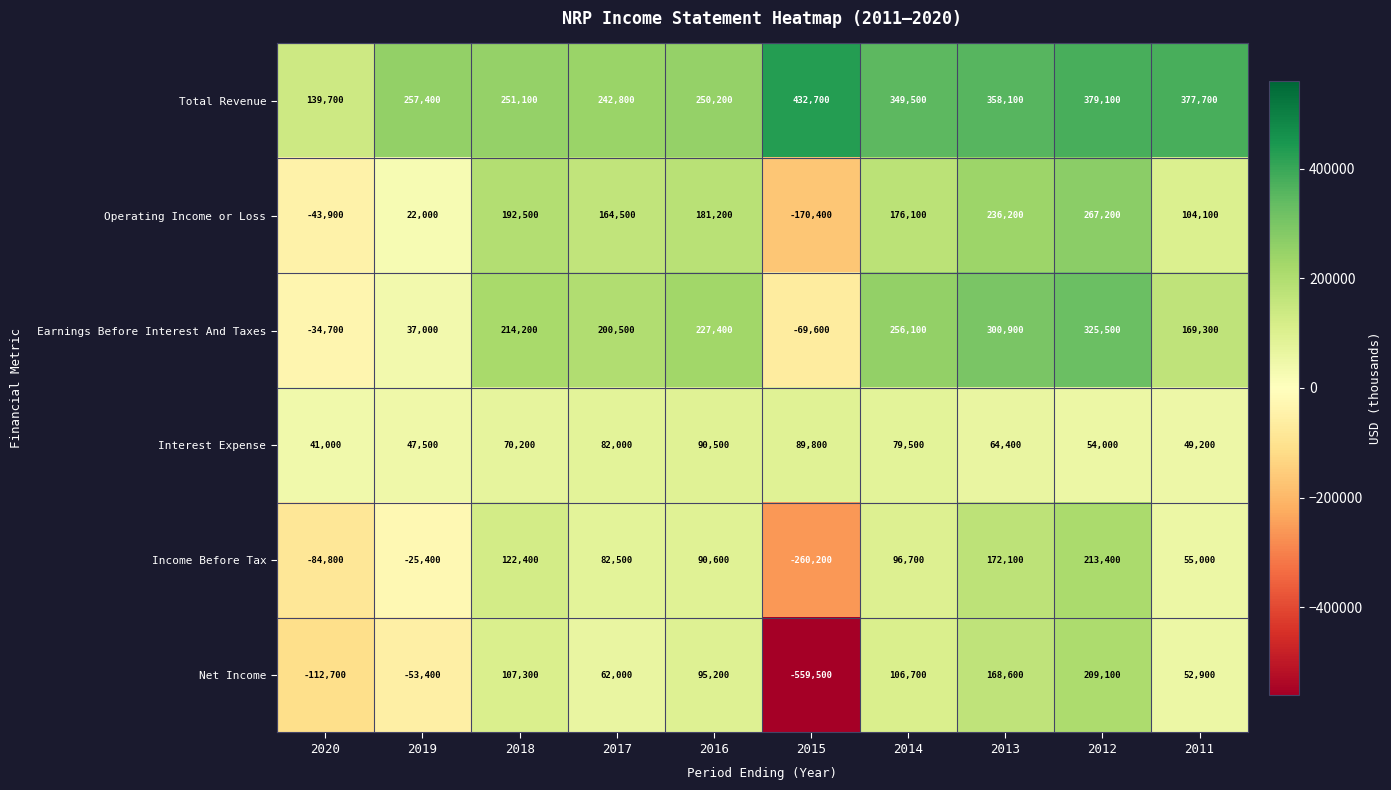

At which label is Total Revenue closest to 286200?

2019